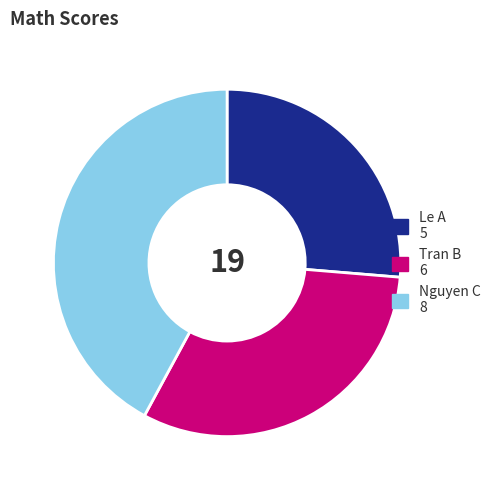

Between Nguyen C and Tran B, which is larger?

Nguyen C